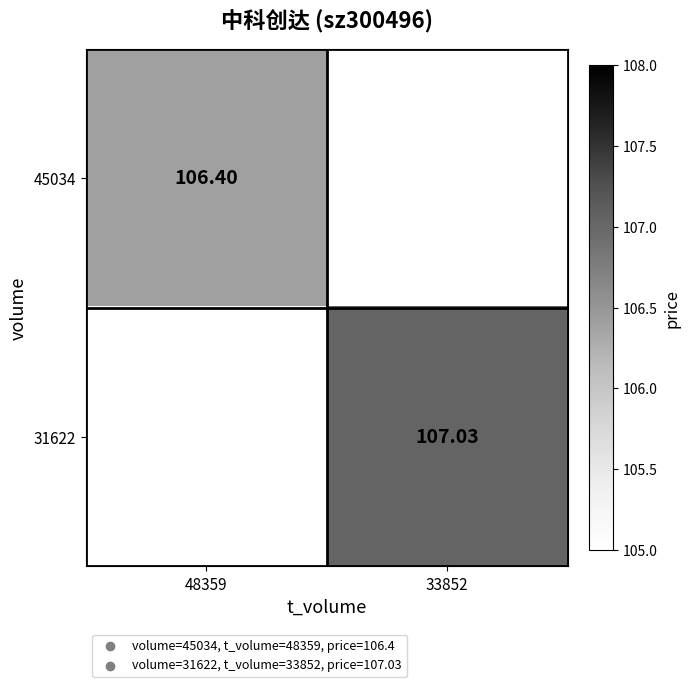

At how many categories does at least one series exceed 106?

2